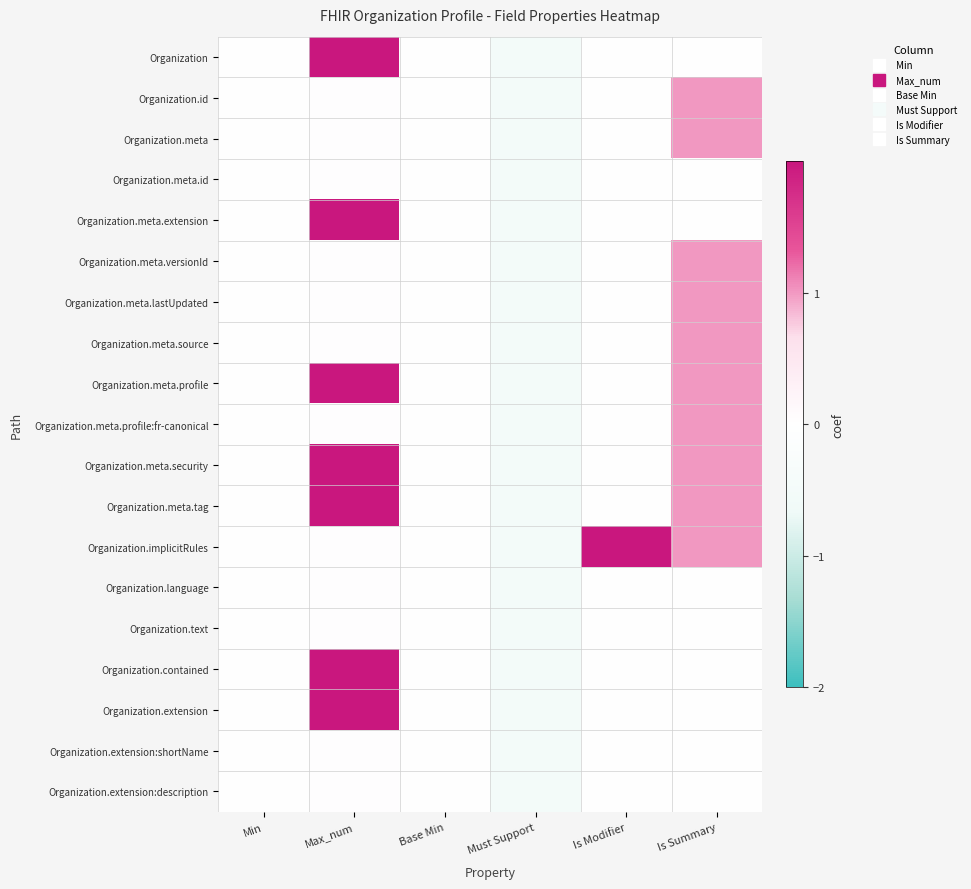

How many distinct data groups are displayed?

19